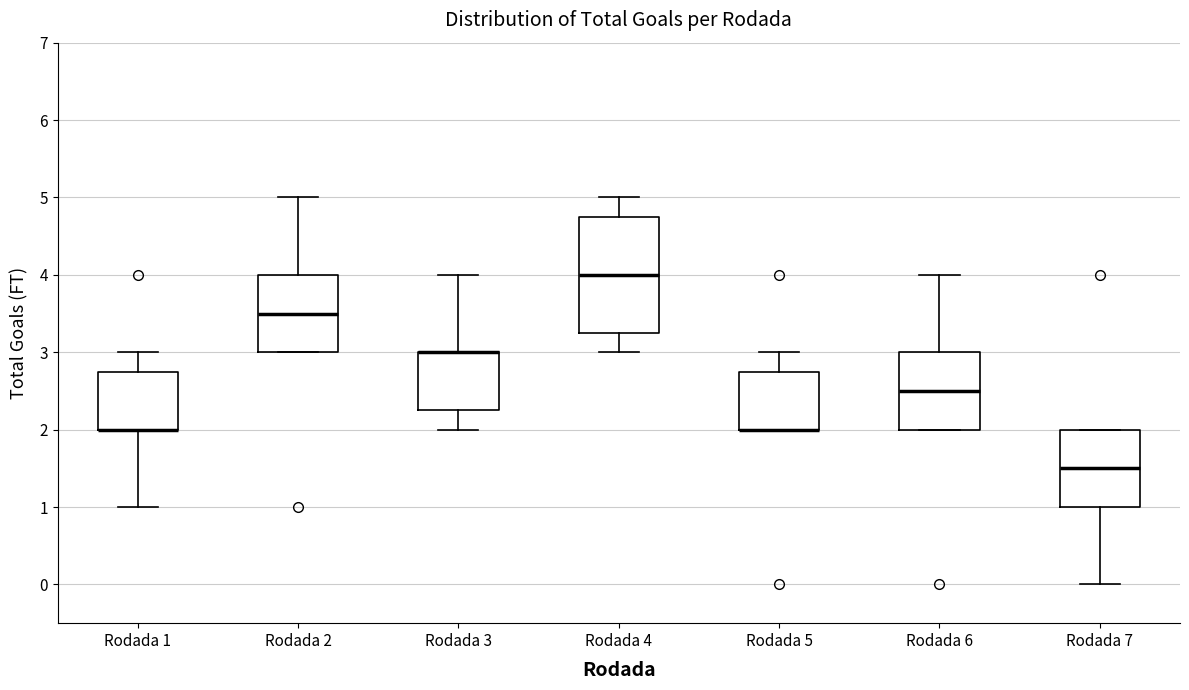

Comparing the boxes themselves (not the whiskers), which one is the tallest?

Rodada 4